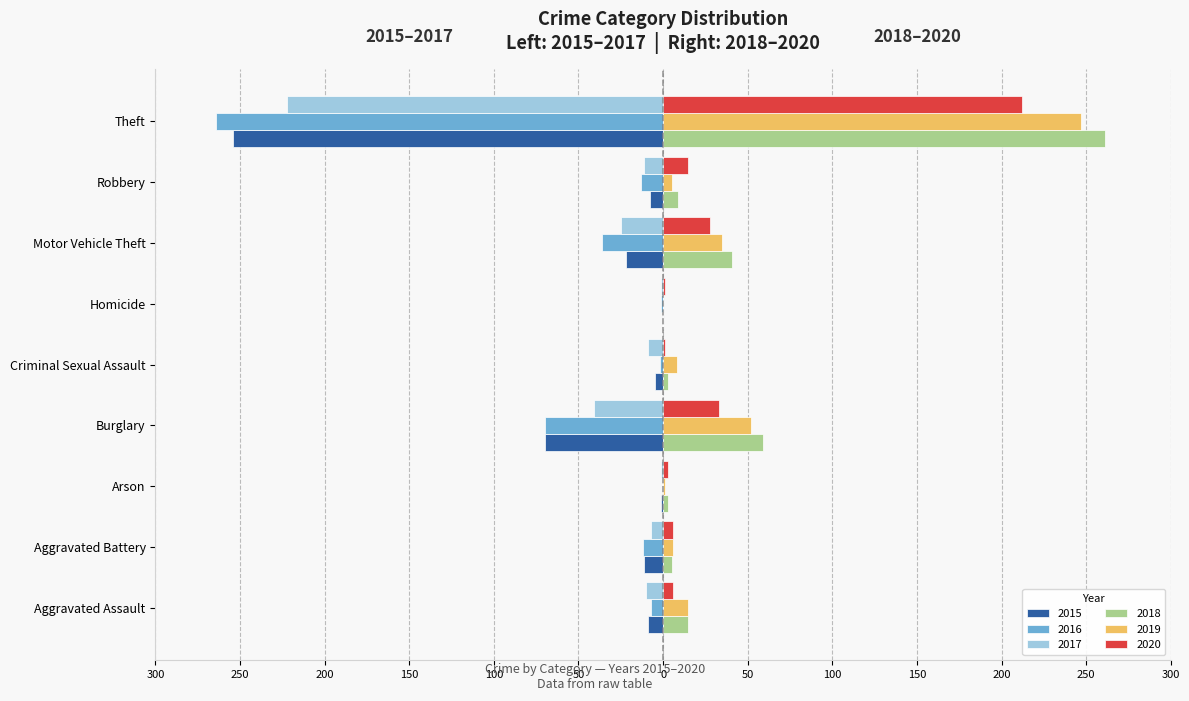

What is the label of the 7th bar from the right?

Arson